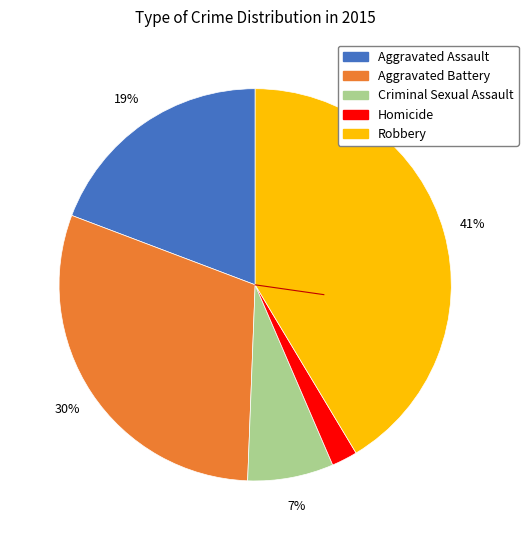

What percentage is the Aggravated Battery slice, to the nearest percent?

30%